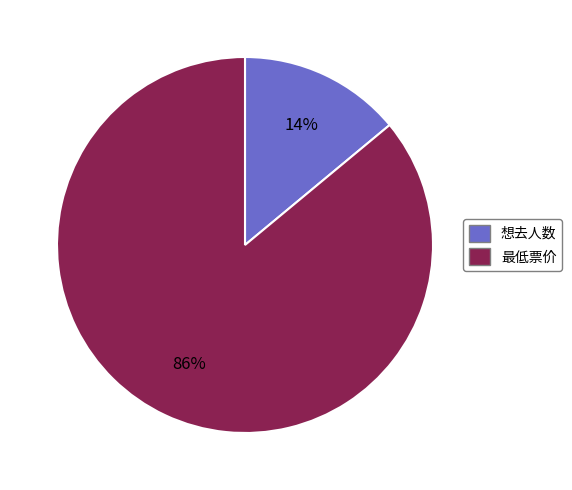

What percentage is the 最低票价 slice, to the nearest percent?

86%